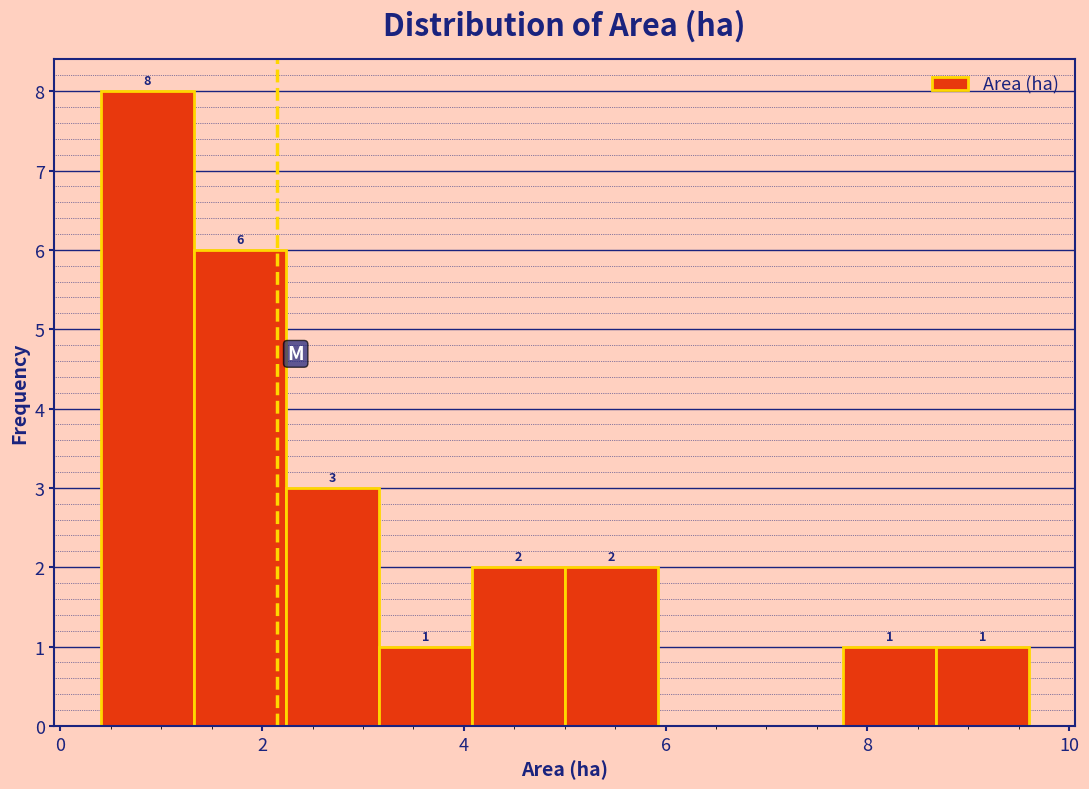

Over which range of the x-axis is the bar tallest?

0.40 to 1.32